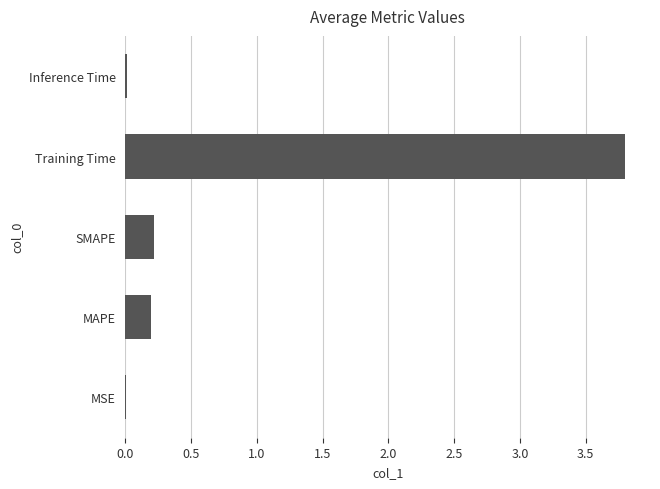

What is the sum of all values?

4.2